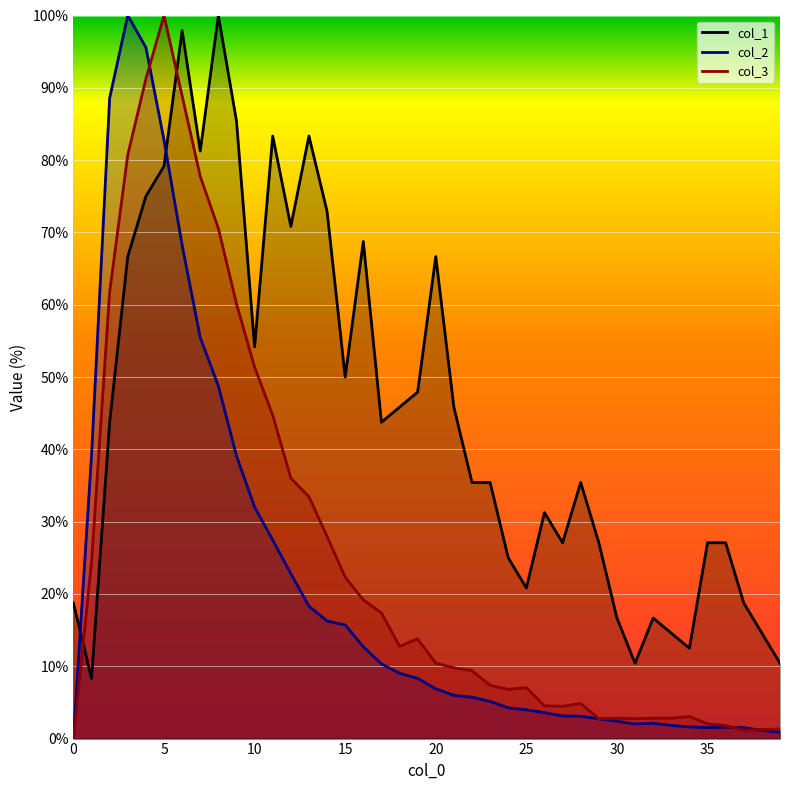

Rank the series by their maximum value, from highest to lowest.

col_1, col_2, col_3